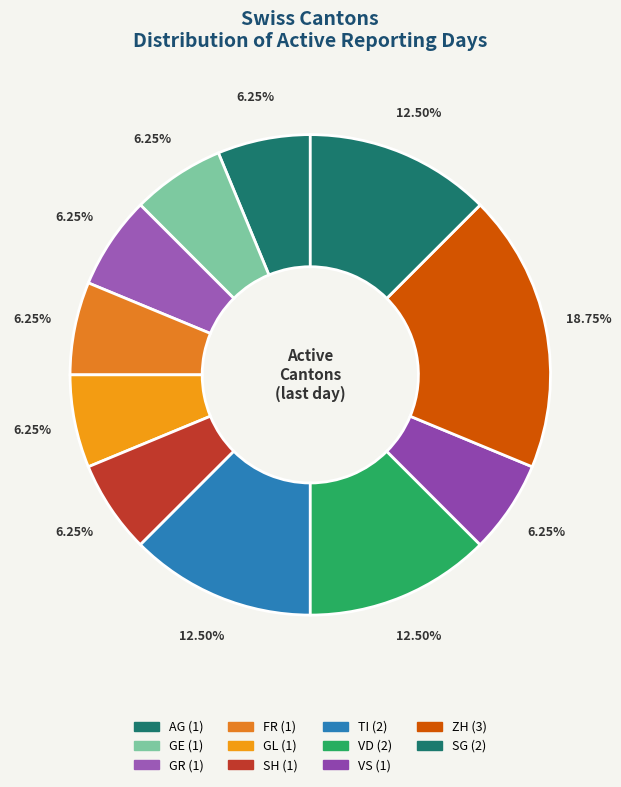

How many segments does this pie chart have?

11